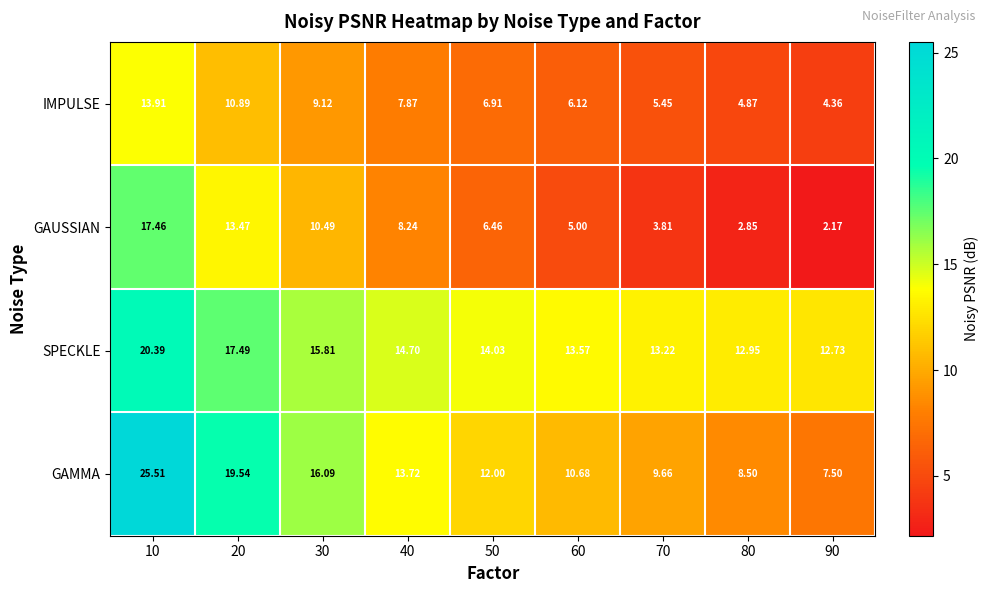

Rank the series by their maximum value, from lowest to highest.

IMPULSE, GAUSSIAN, SPECKLE, GAMMA